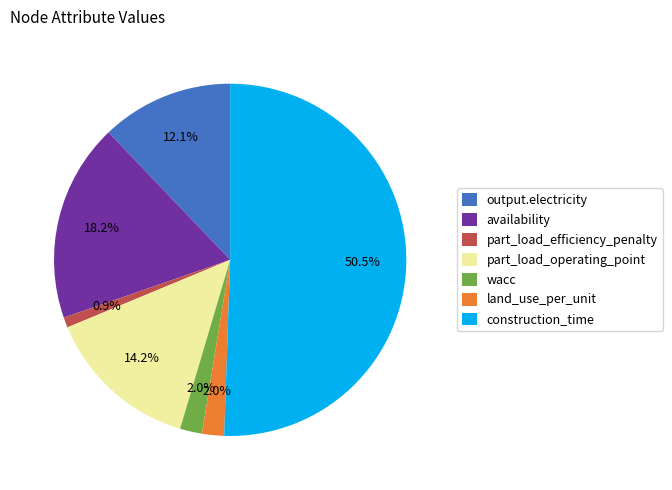

What is the majority slice?

construction_time